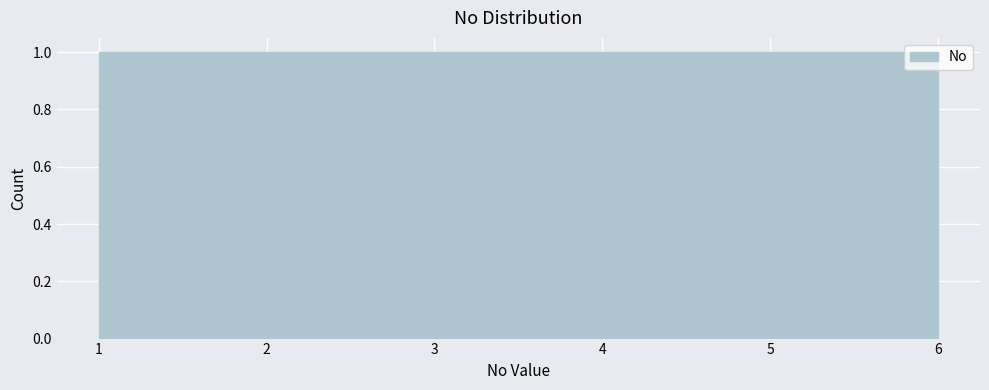

What is the height of the bar covering 5.2 to 6.0 on the x-axis? Neither the bar edges nor the heights are printed on the chart, so give them approximately, as read against the axes.

1